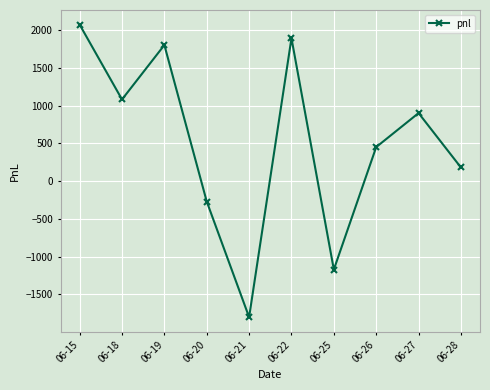

Is this an area chart (filled region under the line)?

No